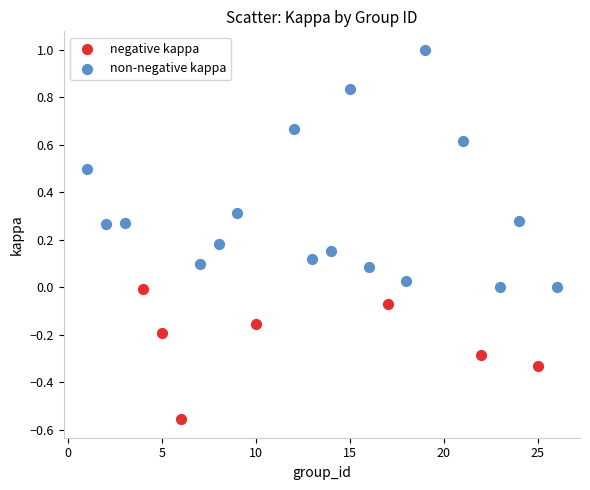

Which series contains the highest Y value?

non-negative kappa